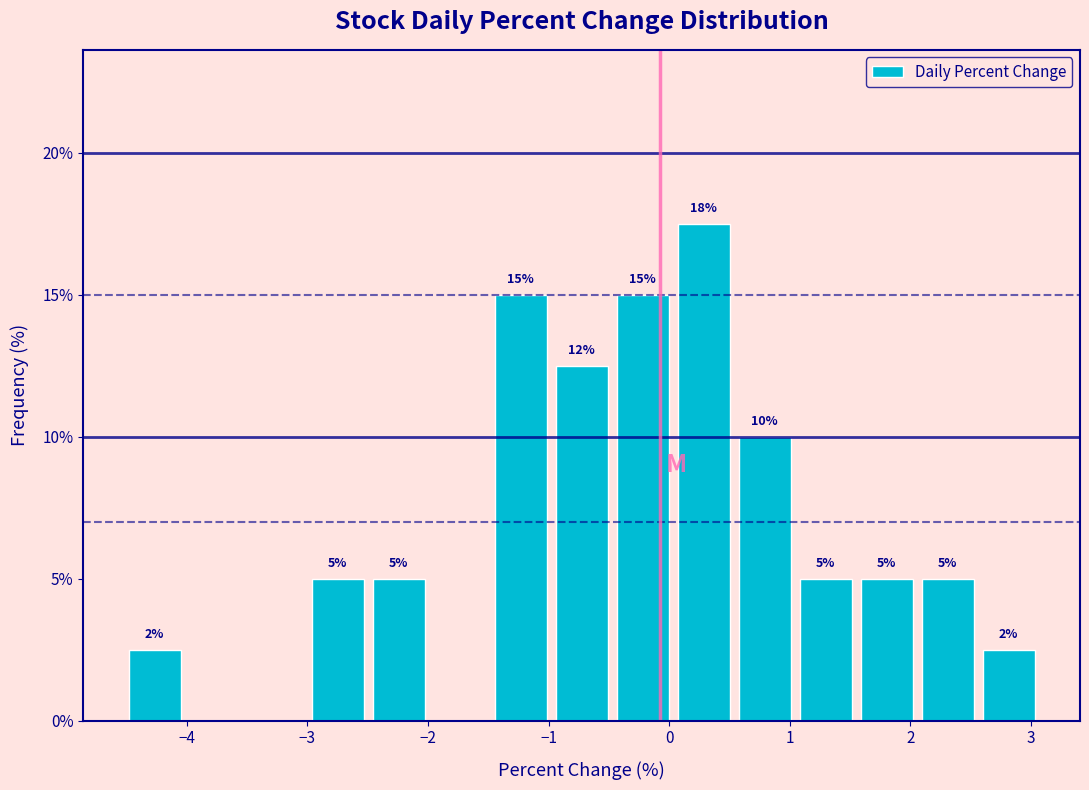

Over which range of the x-axis is the bar tallest?

0.0 to 0.5